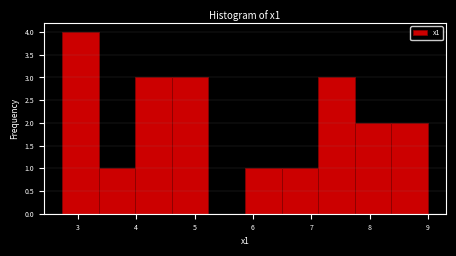

Reading left to right, transcribe this chart: for each bar, give the range it covers on the x-axis and its height. Neither the bar edges nor the heights are printed on the chart, so give them approximately, as read against the axes.

2.7 to 3.4: 4
3.4 to 4.0: 1
4.0 to 4.6: 3
4.6 to 5.2: 3
5.2 to 5.9: 0
5.9 to 6.5: 1
6.5 to 7.1: 1
7.1 to 7.7: 3
7.7 to 8.4: 2
8.4 to 9.0: 2